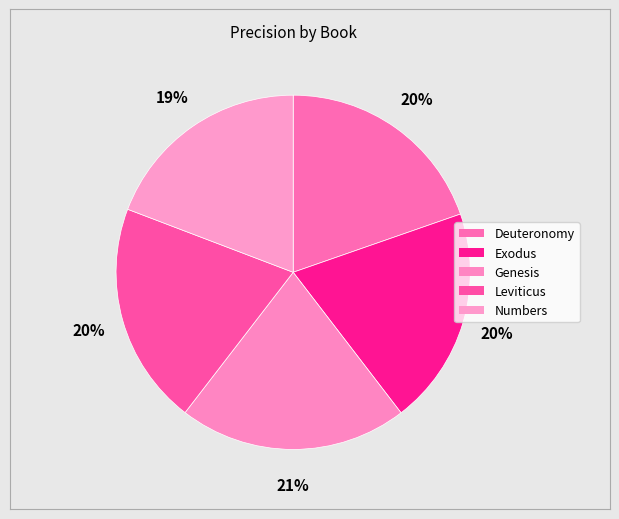

Is it true that Genesis is 33% of the pie?

False